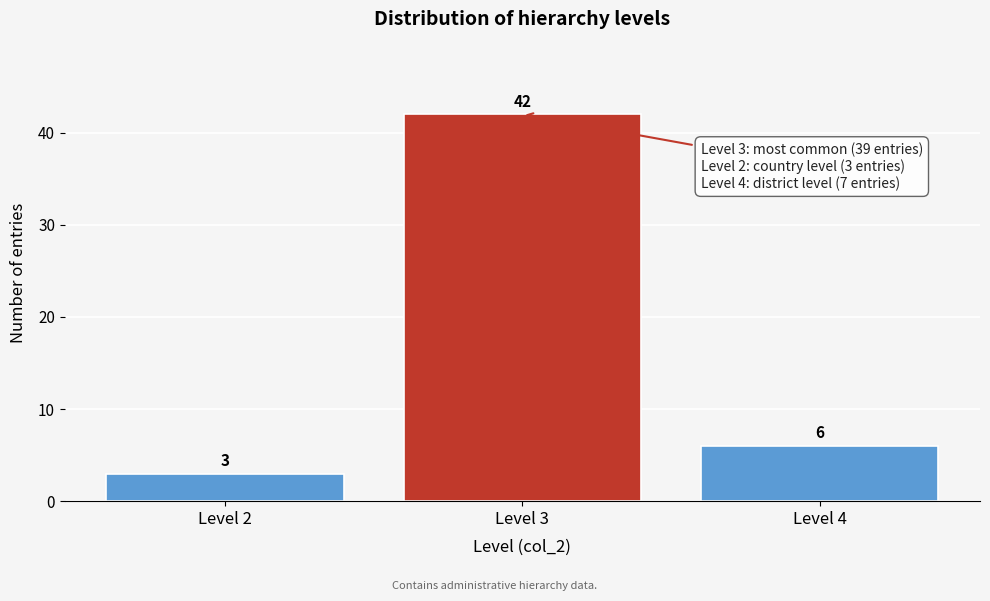

Reading left to right, list every bar in this chart as the range it spans on the x-axis followed by its height.

1.5 to 2.5: 3
2.5 to 3.5: 42
3.5 to 4.5: 6